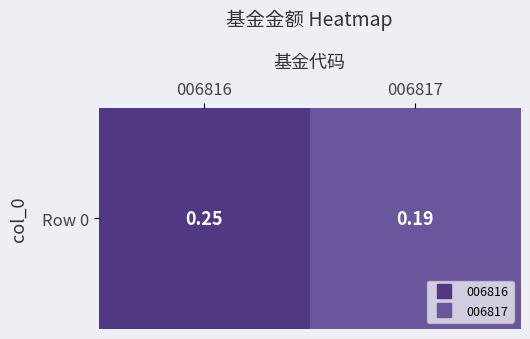

Which label corresponds to the largest value in the chart?

006816